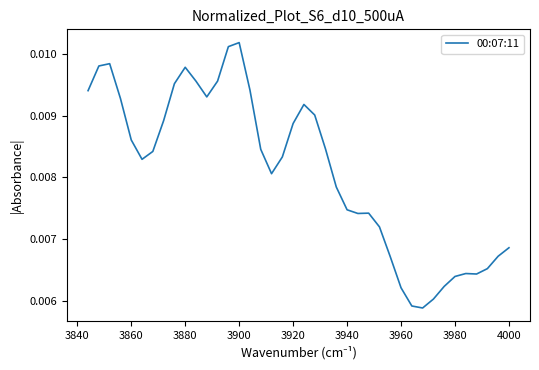

True or false: there are more than 0 points higher than both neighbors.

True